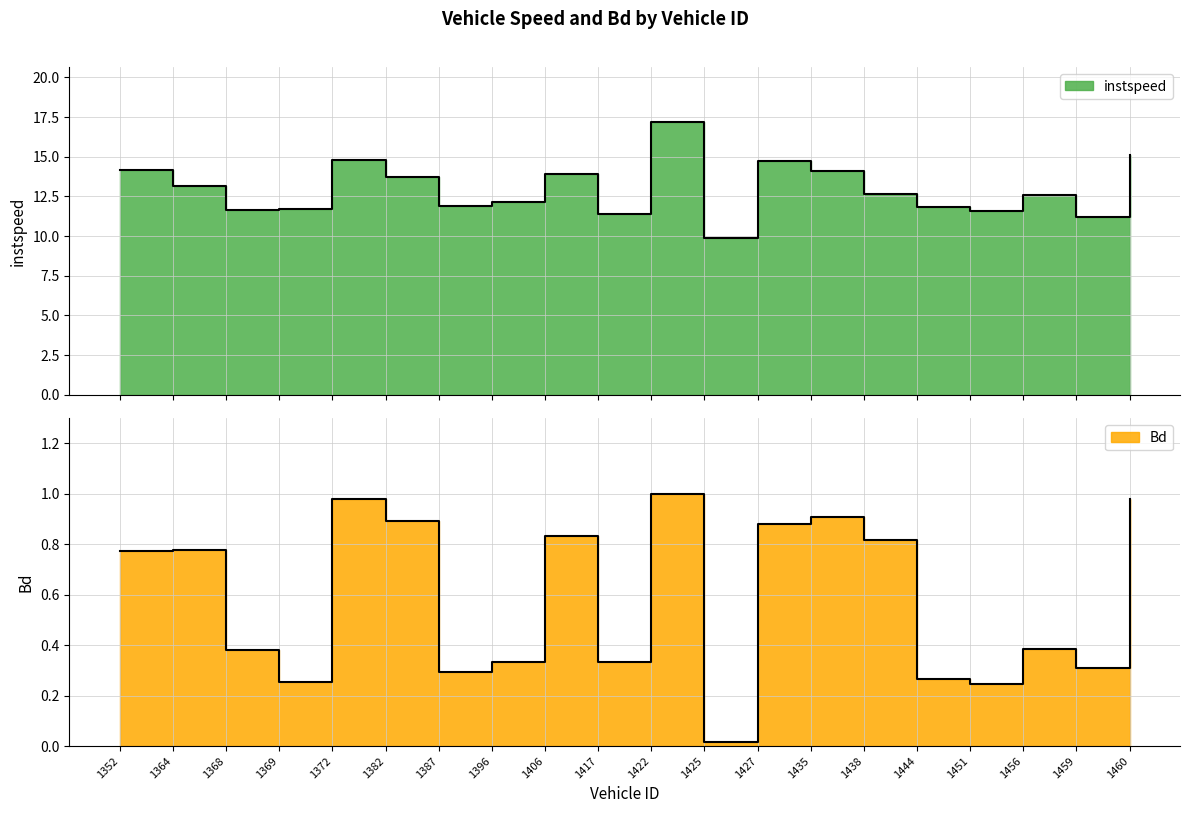

How many series are shown in this chart?

2